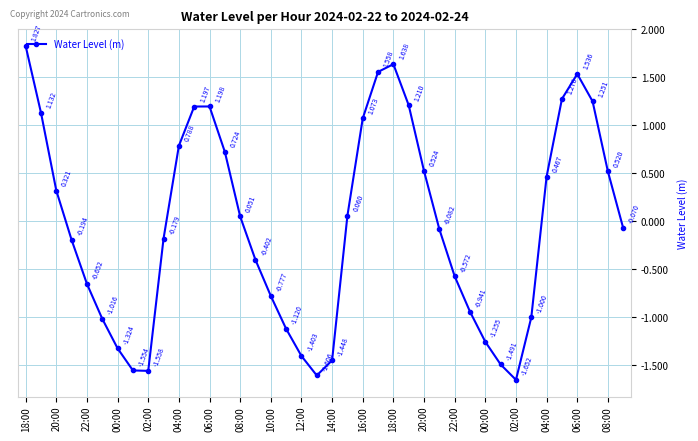

How many negative values are there?

21